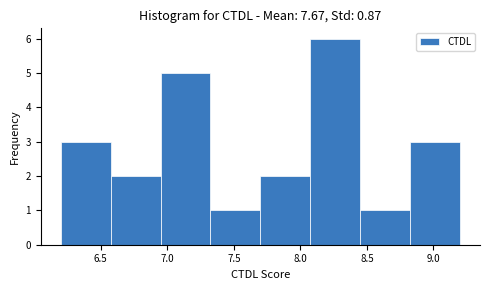

Reading left to right, transcribe this chart: for each bar, give the range it covers on the x-axis and its height. Neither the bar edges nor the heights are printed on the chart, so give them approximately, as read against the axes.

6.200 to 6.575: 3
6.575 to 6.950: 2
6.950 to 7.325: 5
7.325 to 7.700: 1
7.700 to 8.075: 2
8.075 to 8.450: 6
8.450 to 8.825: 1
8.825 to 9.200: 3